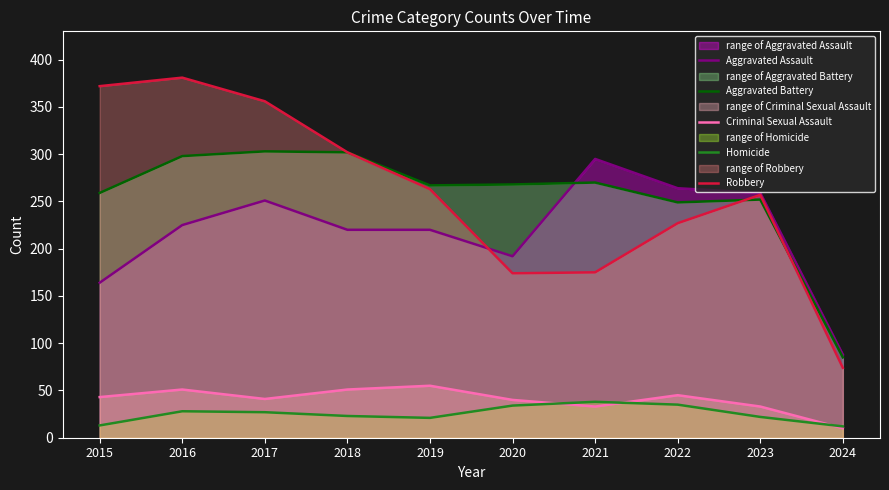

How many categories are shown in the chart?

10